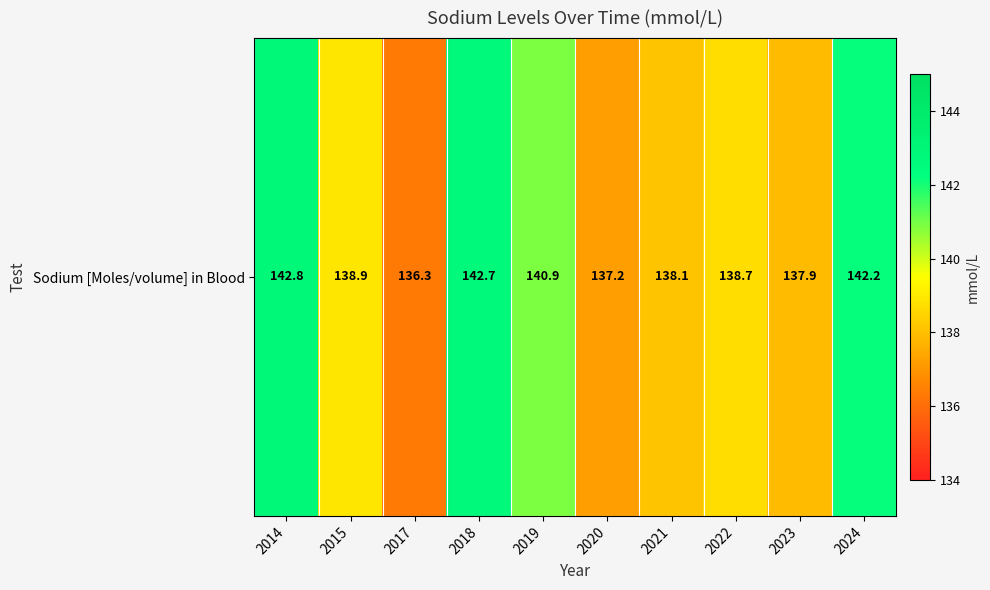

True or false: the data shows 137.9 at 2023.

True